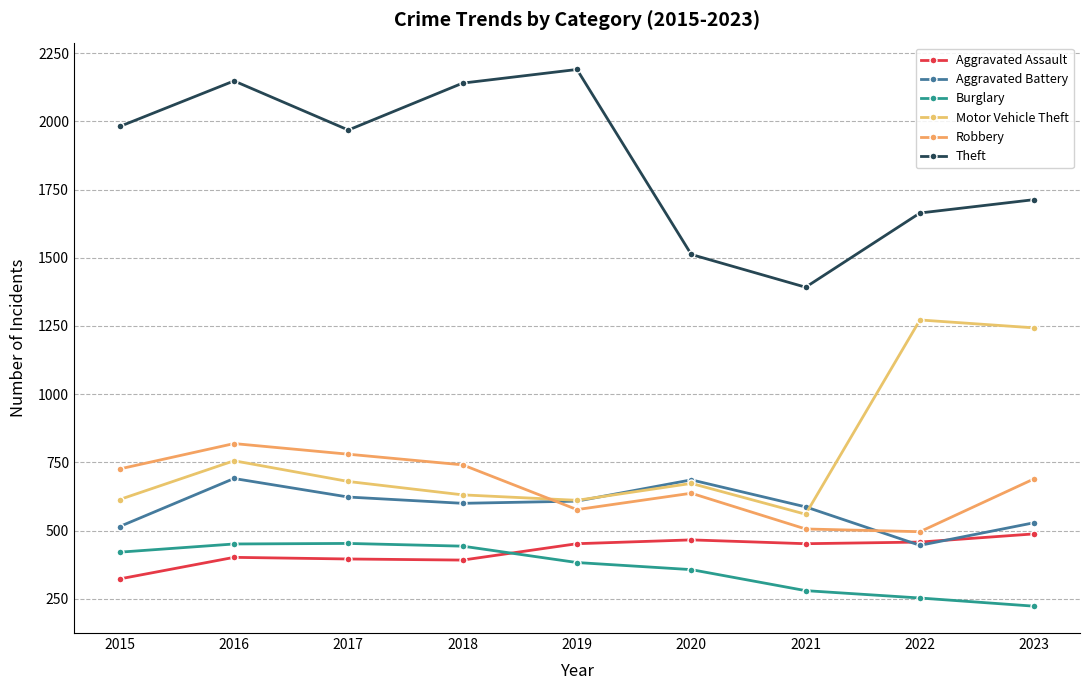

Which label corresponds to the largest value in the chart?

2019